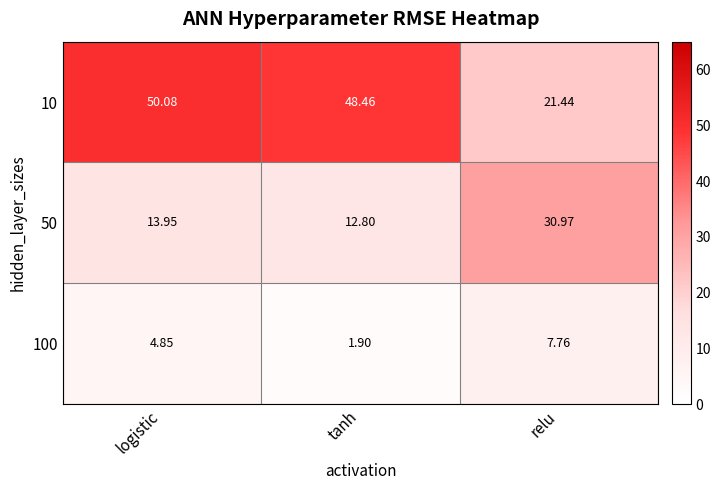

Count the number of data series in this chart.

3